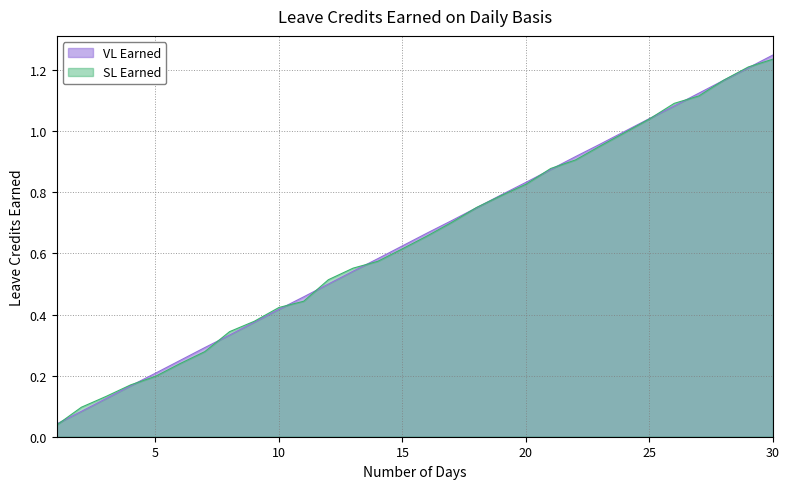

Which series has the largest total across all categories?

VL Earned